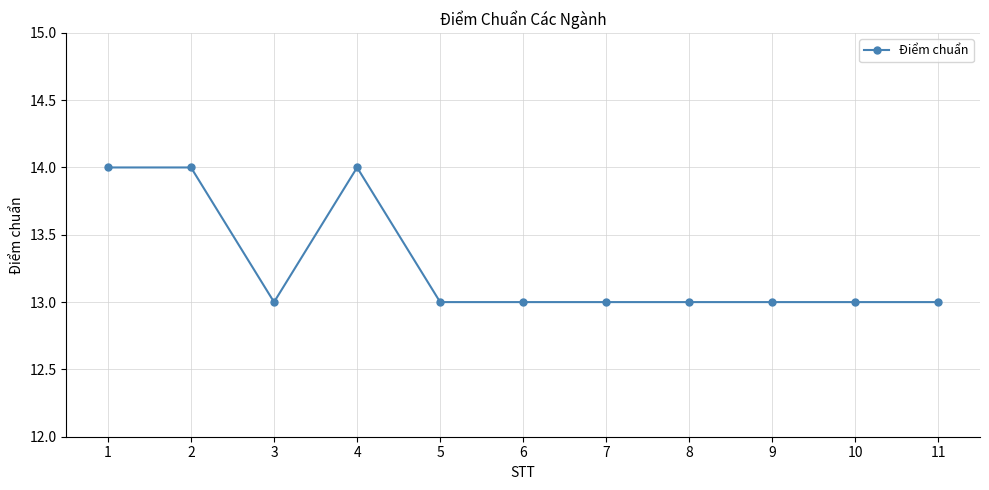

What is the minimum value shown in the chart?

13